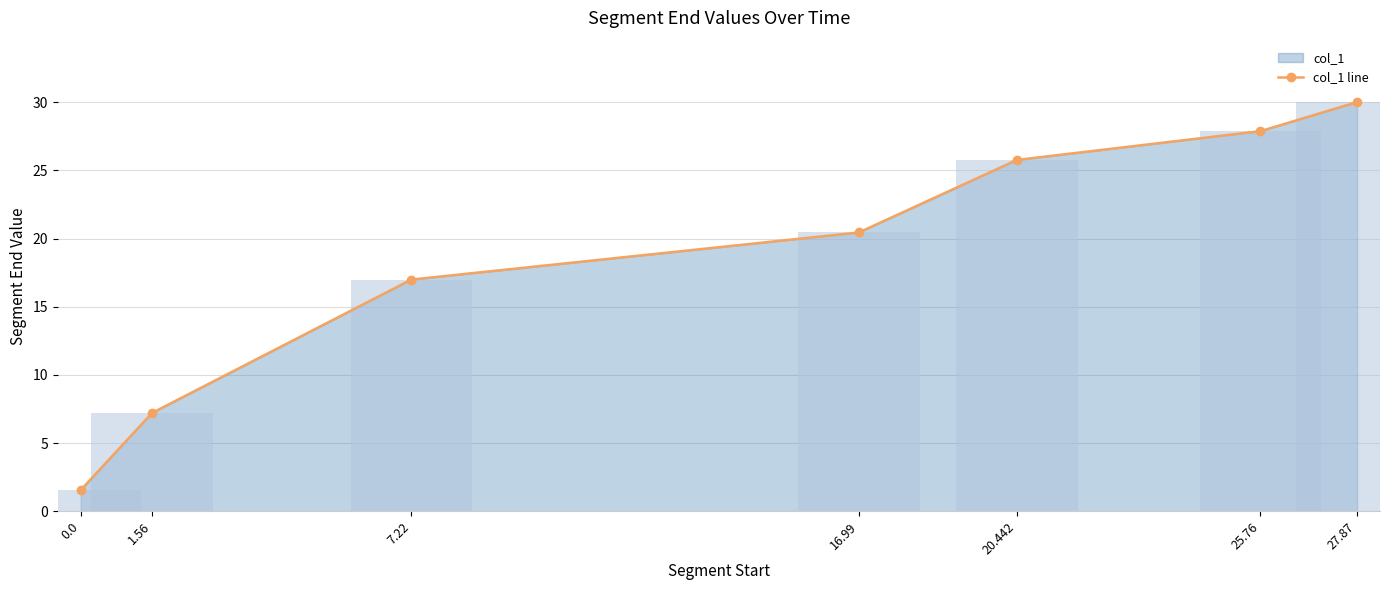

What position from the right is 25.76?

2